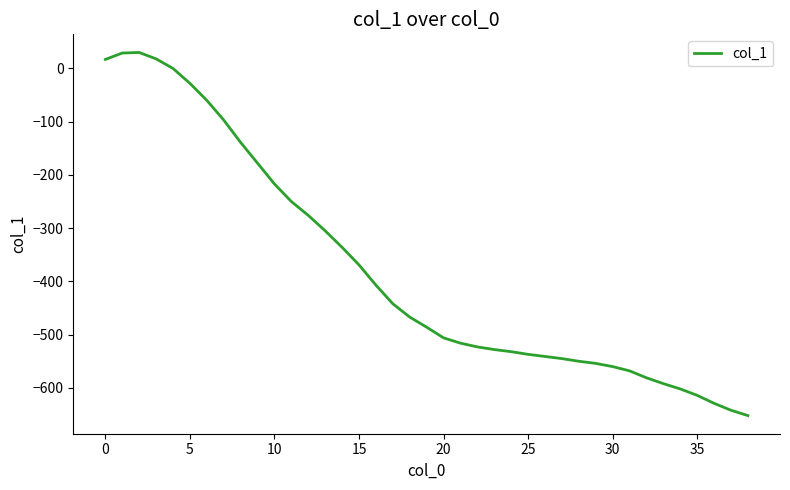

What is the smallest value displayed?

-652